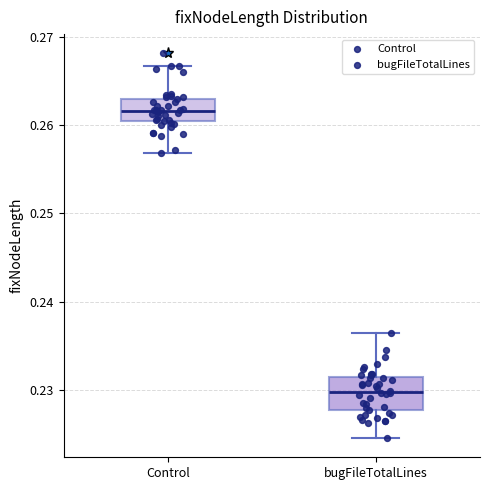

Where does the median line of the box for Control sit on the y-axis? The values are not printed on the chart, so give them approximately, as read against the axis.

0.262